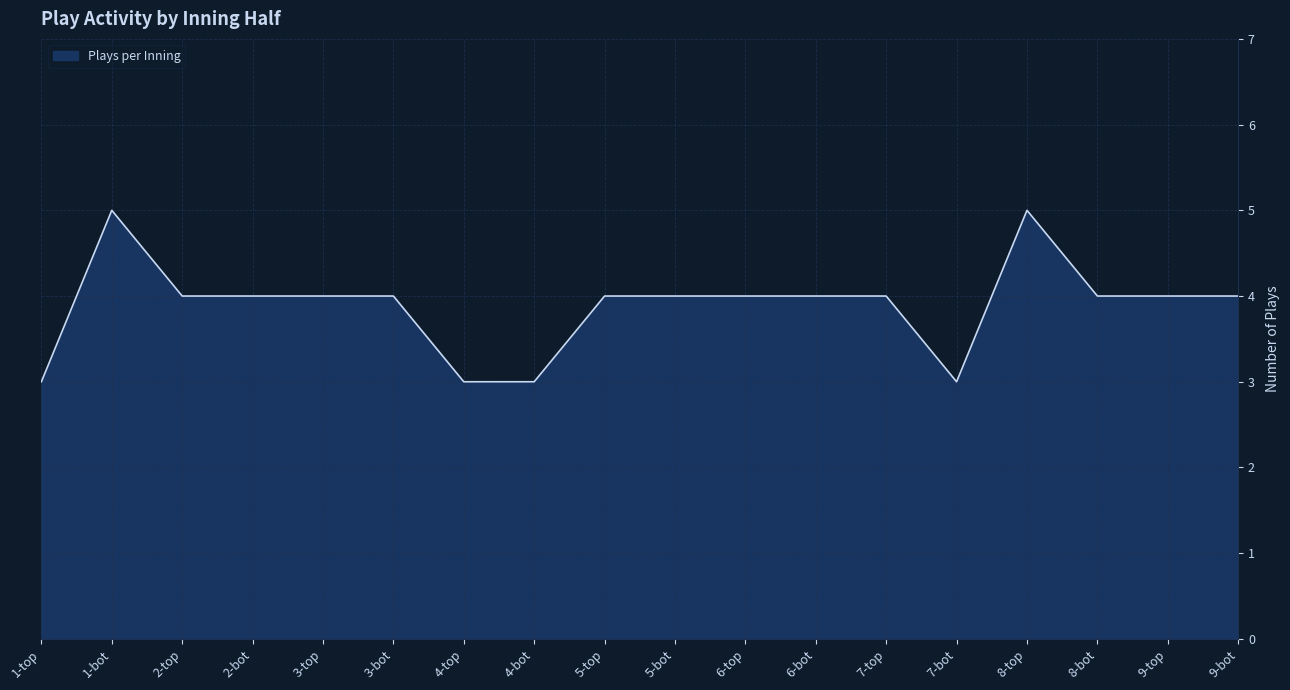

True or false: the data shows 1 at 6-bot.

False